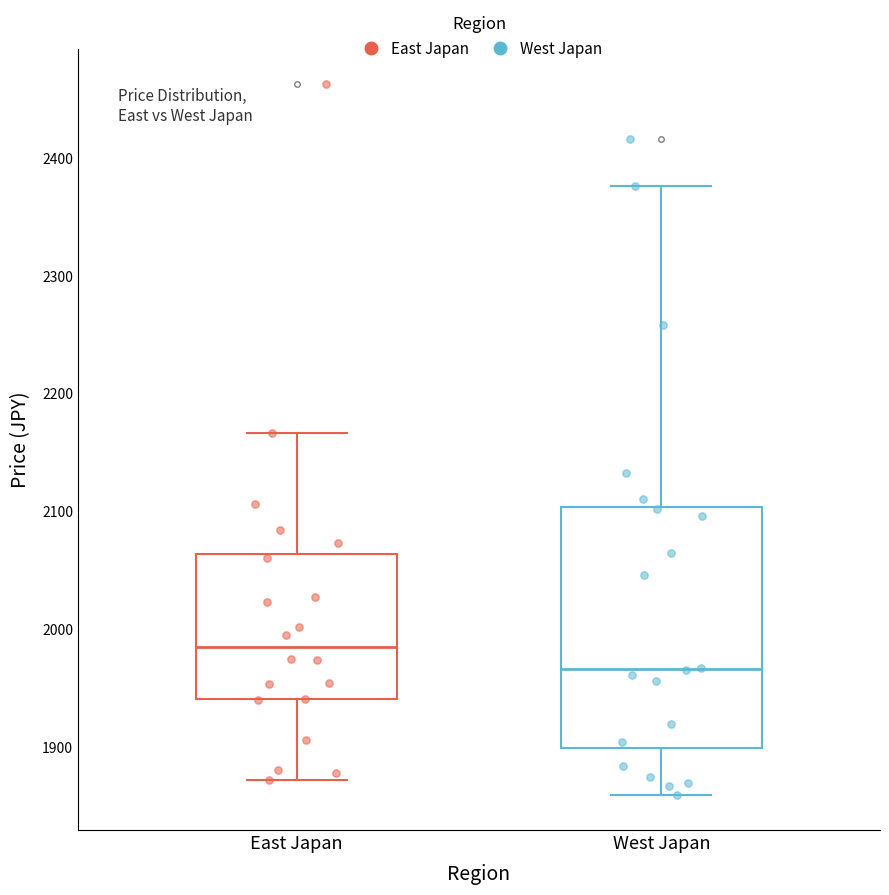

Where does the upper whisker of the box for West Japan end on the y-axis? The values are not printed on the chart, so give them approximately, as read against the axis.

2380